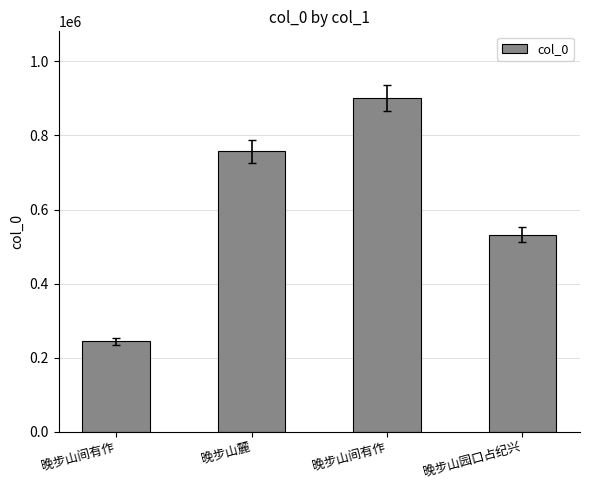

Does the chart contain any negative values?

No